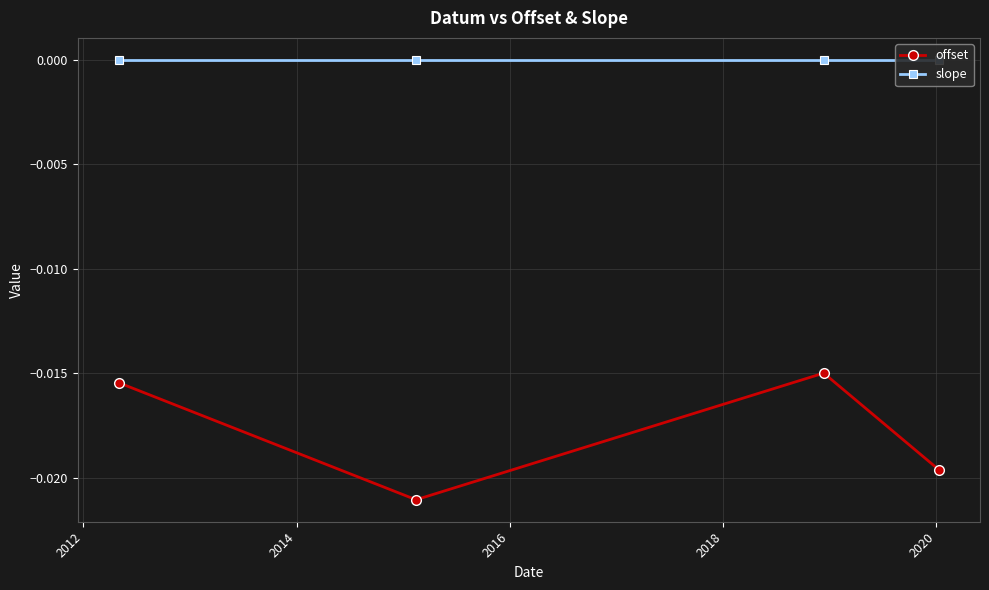

In offset, how many points are higher than both neighbors (excluding endpoints)?

1